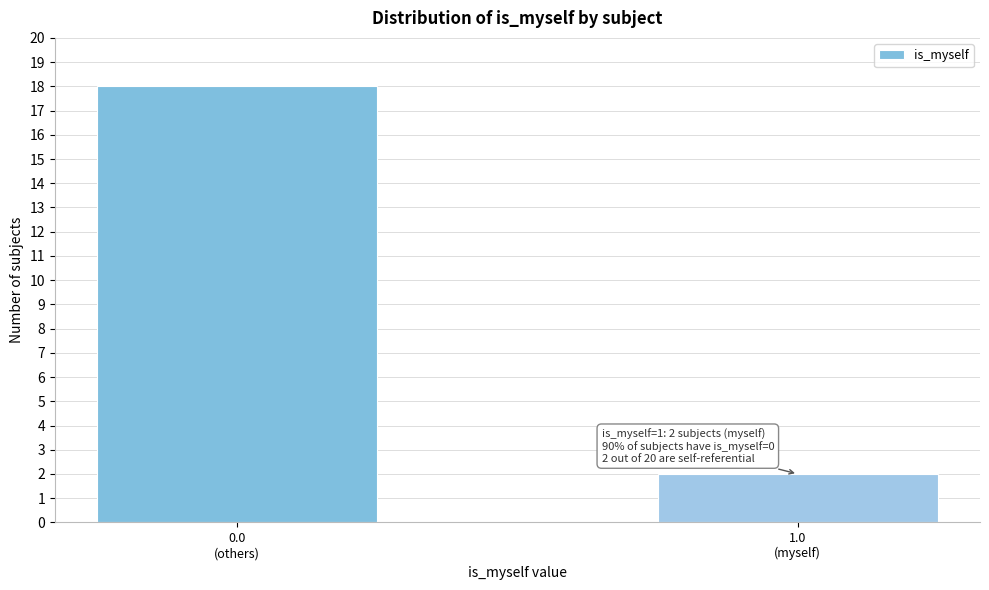

Reading left to right, extract all data points from this chart.

18	2